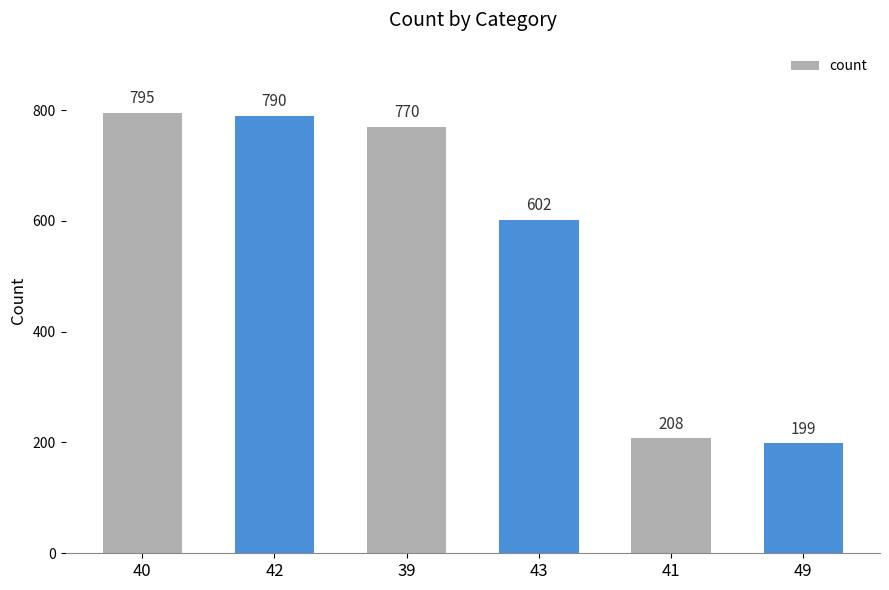

What is the label of the 4th bar from the left?

43